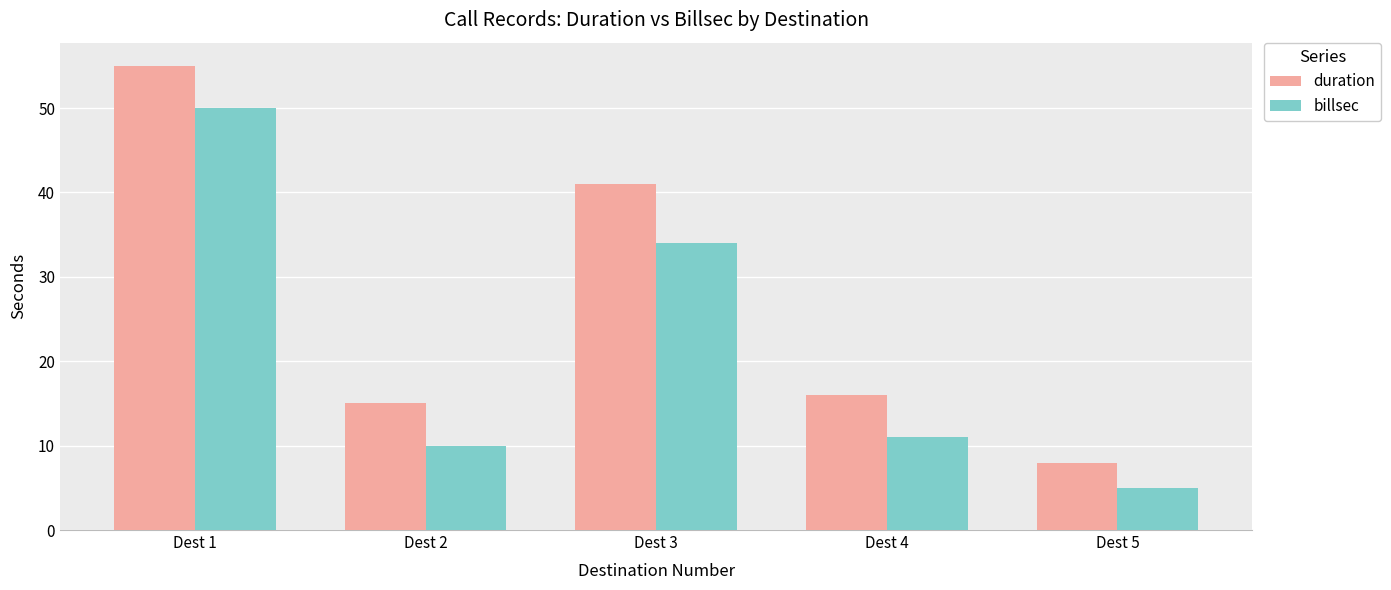

Reading left to right, list all the values displayed in this chart.

duration: Dest 1=55	Dest 2=15	Dest 3=41	Dest 4=16	Dest 5=8
billsec: Dest 1=50	Dest 2=10	Dest 3=34	Dest 4=11	Dest 5=5